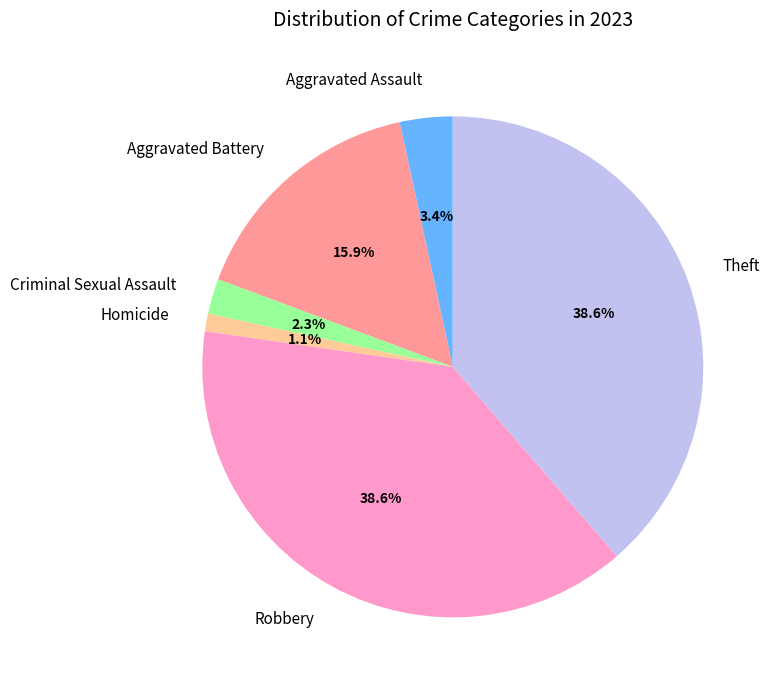

To the nearest percent, what is the difference between the Theft and Aggravated Battery slice percentages?

23%